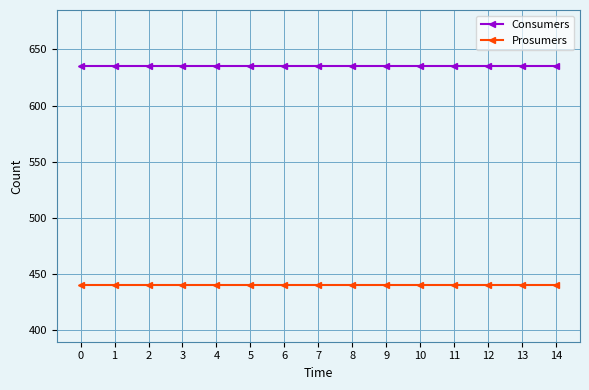

The value of Prosumers at 5 is 440. True or false?

True